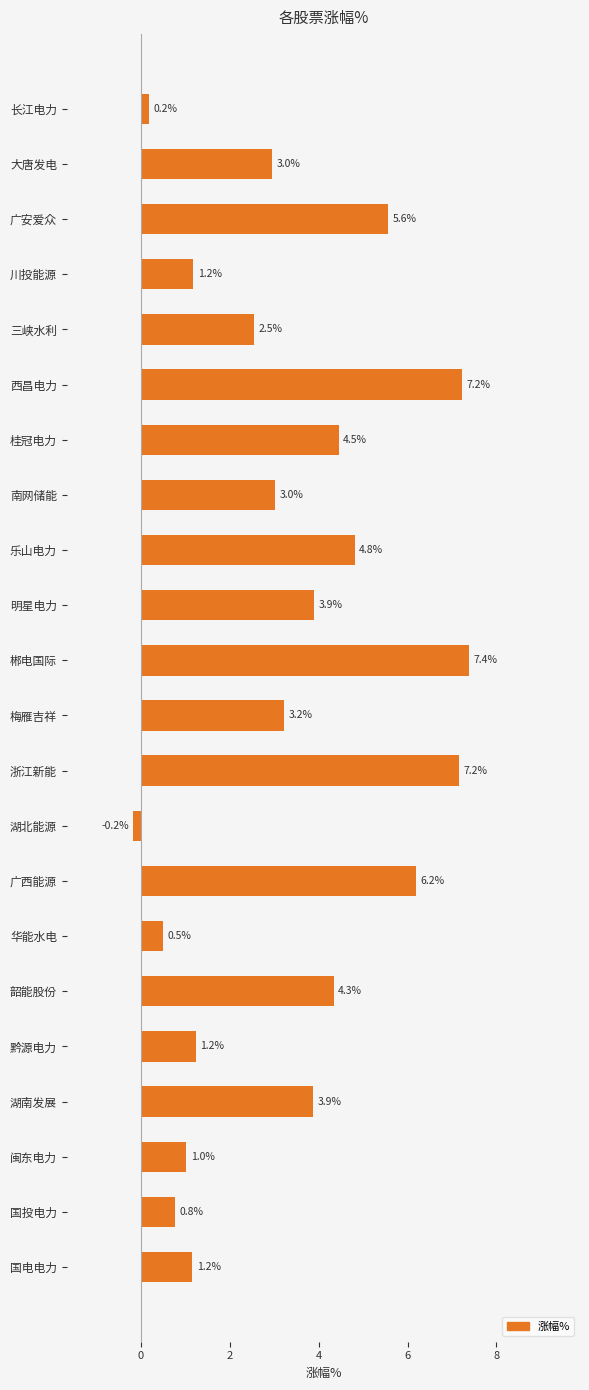

What is the label of the 17th bar from the bottom?

西昌电力